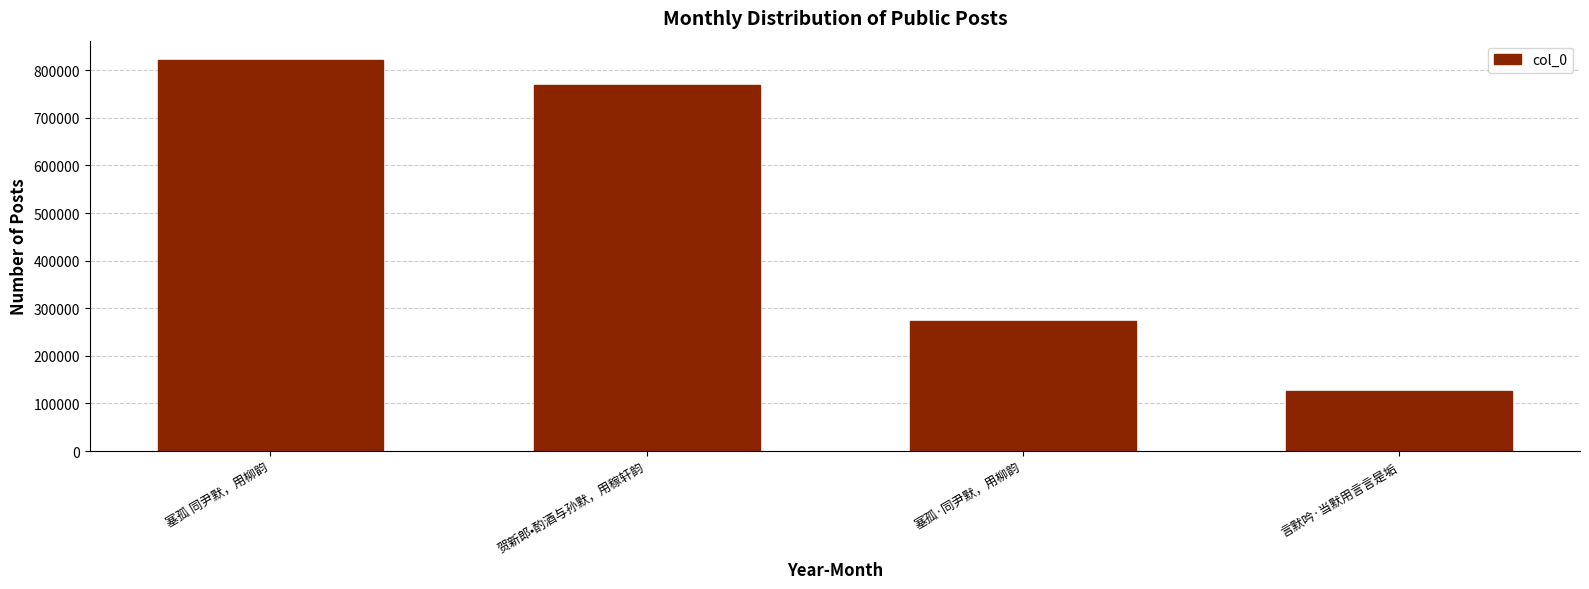

What is the label of the 2nd bar from the right?

塞孤·同尹默，用柳韵